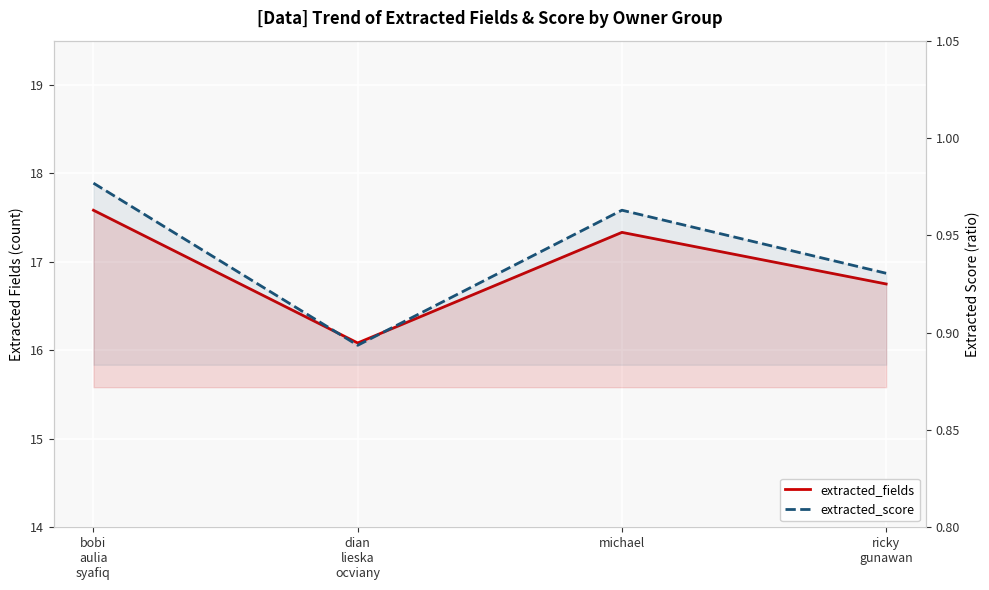

At which category is the sum across all series the highest?

bobi
aulia
syafiq